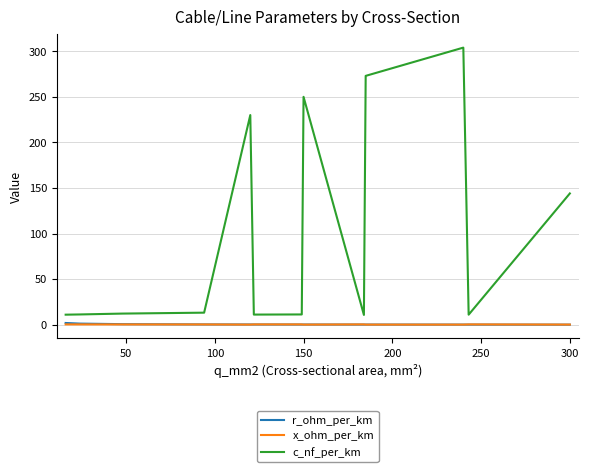

Which series has the largest total across all categories?

c_nf_per_km